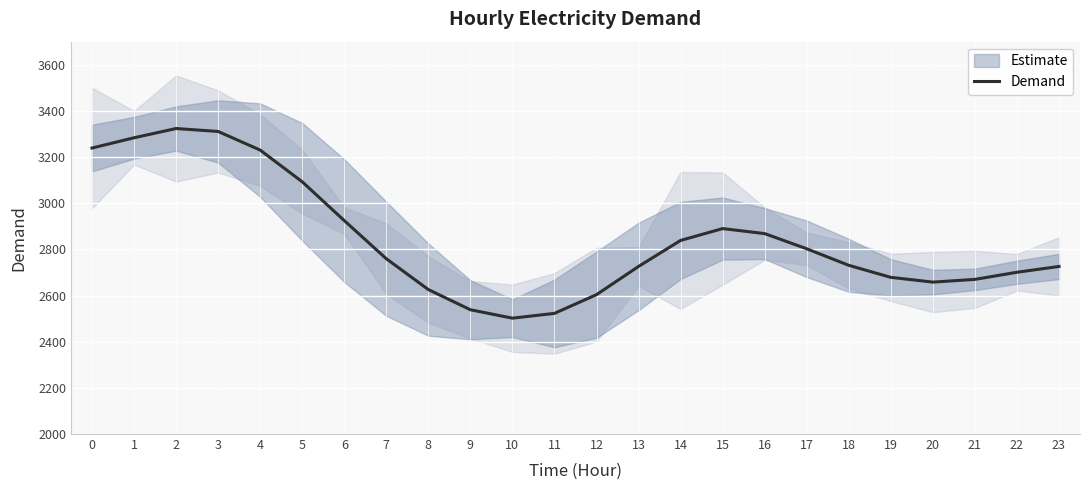

What is the value of the 7th point from the left?

2924.9